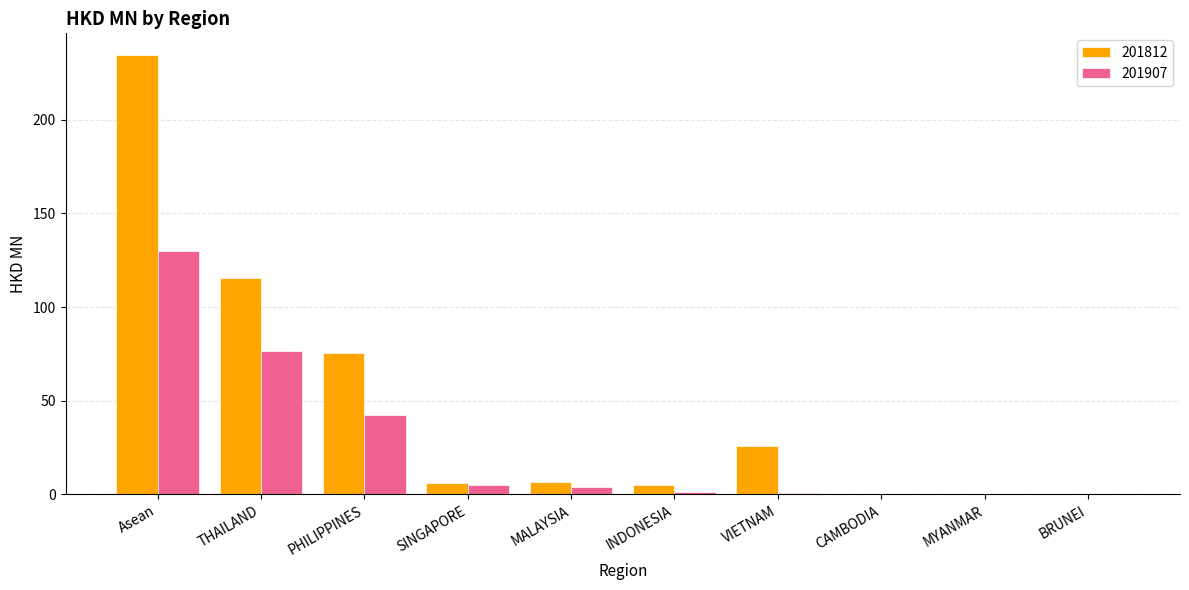

What is the sum of the 201812 values at MYANMAR and CAMBODIA?

0.1